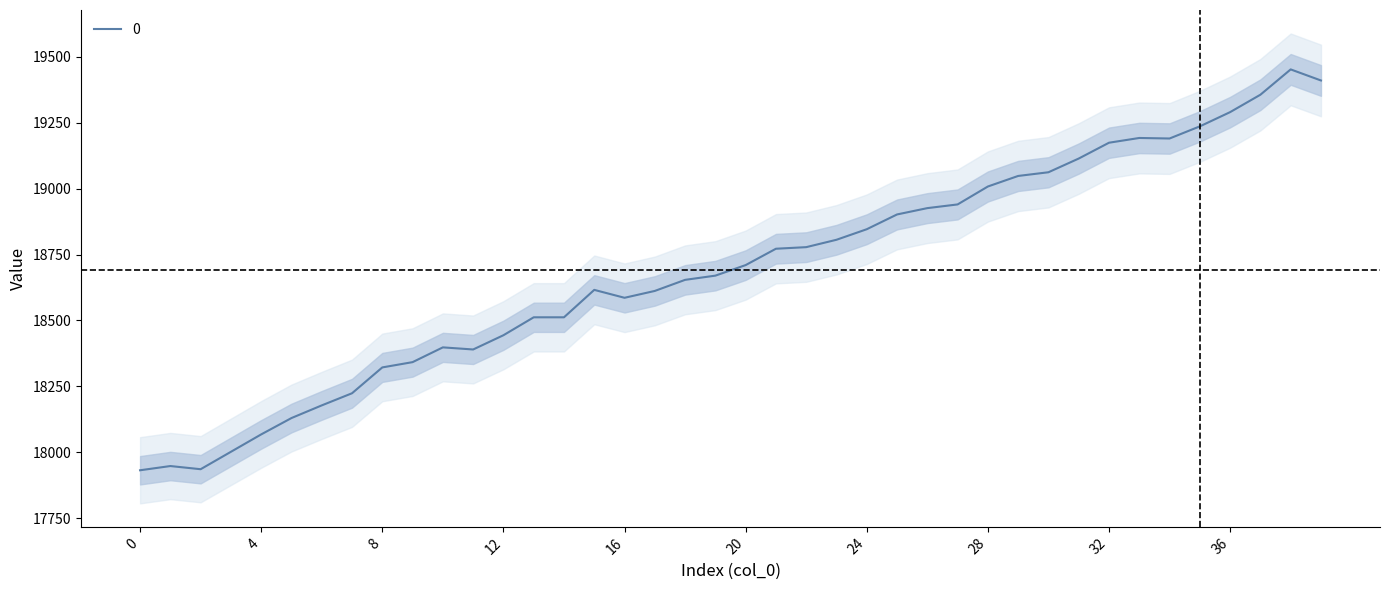

What is the change in value from 10 to 26?

+528